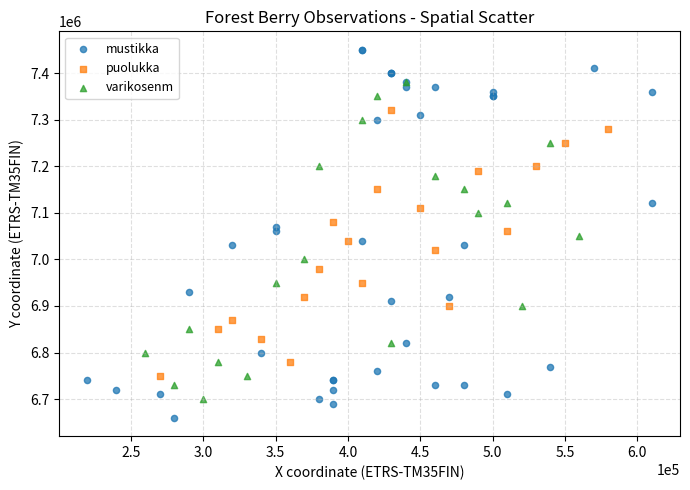

Which series has the largest Y range (max minus min)?

mustikka